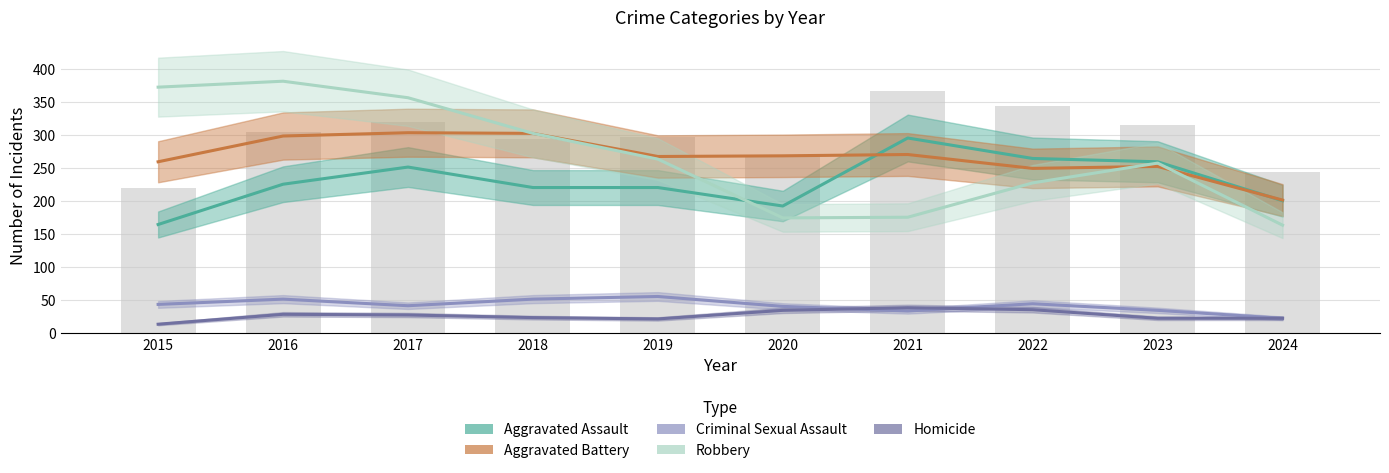

What is the difference between the second highest and minimum values in the Aggravated Assault series?

100